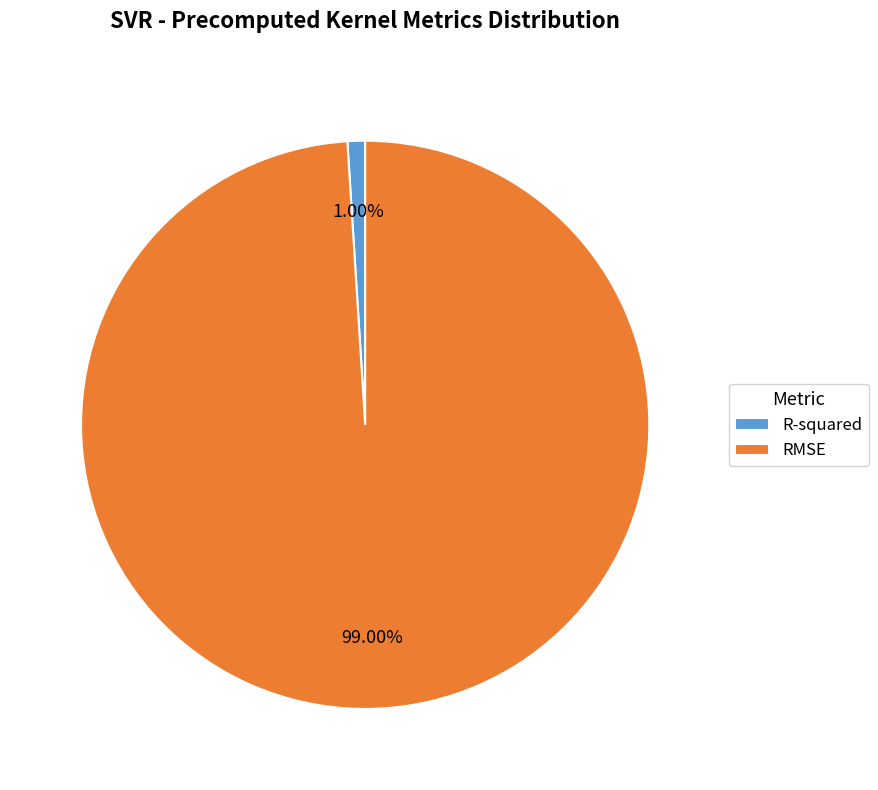

To the nearest percent, what is the combined percentage of RMSE and R-squared?

100%